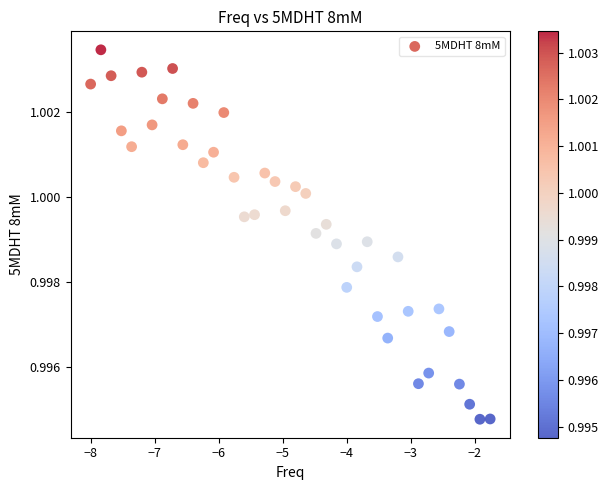

What is the range of X values (max minus min)?

6.2